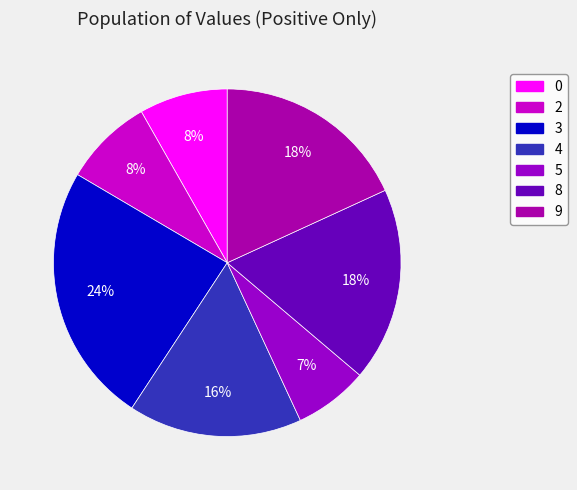

How many slices are in this pie chart?

7